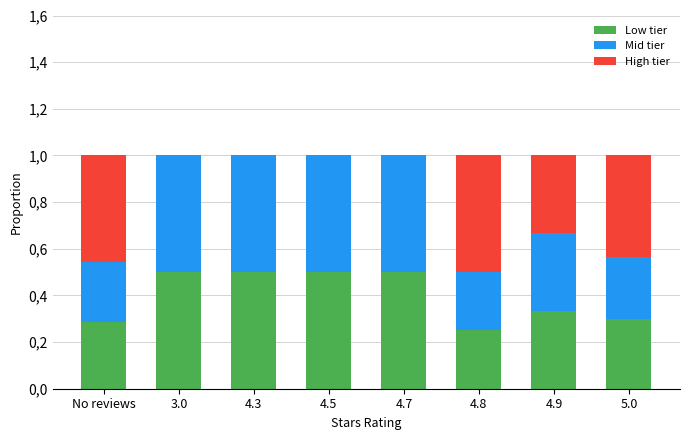

Which series changed the most between 4.7 and 5.0?

High tier